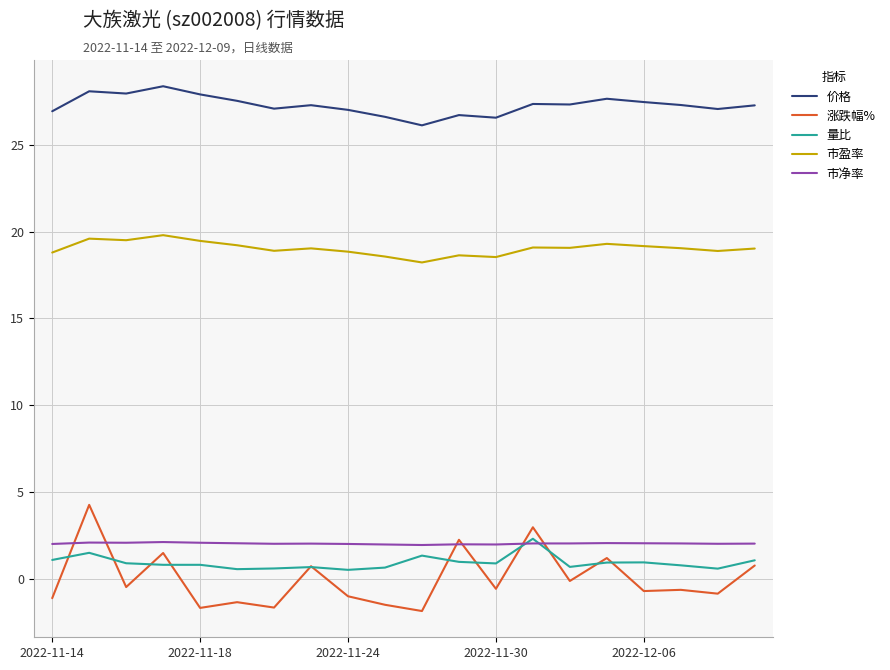

True or false: 价格 and 量比 cross at least once.

False